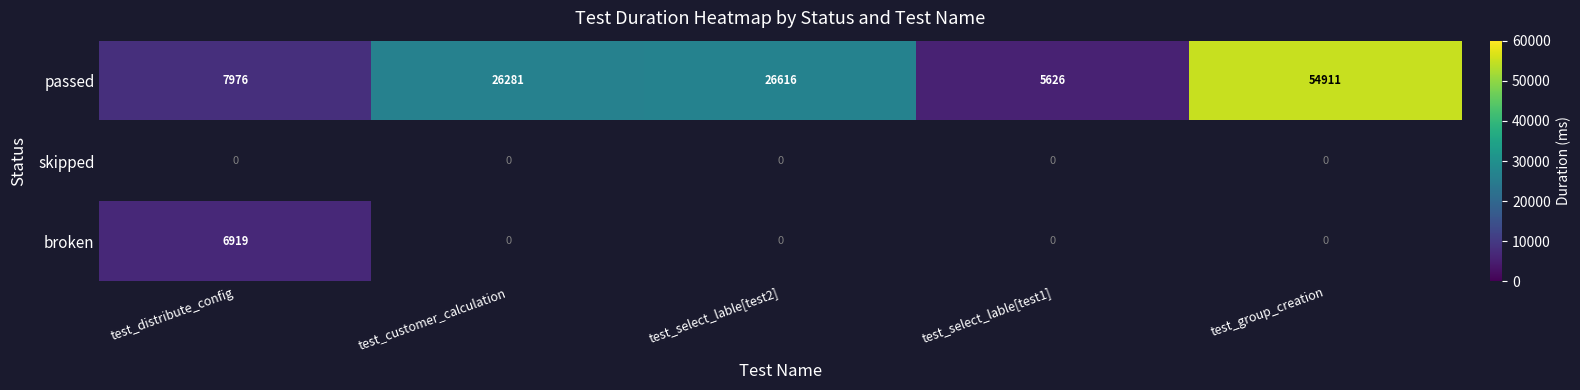

What is the difference between the second highest and minimum values in the passed series?

20990